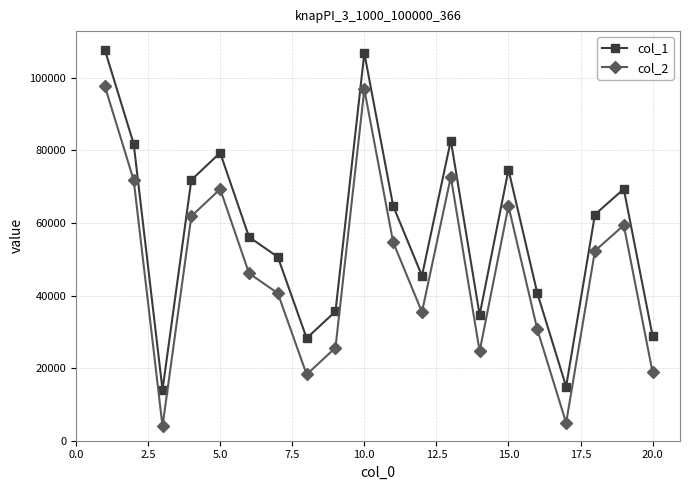

What is the maximum value for col_2?

97702